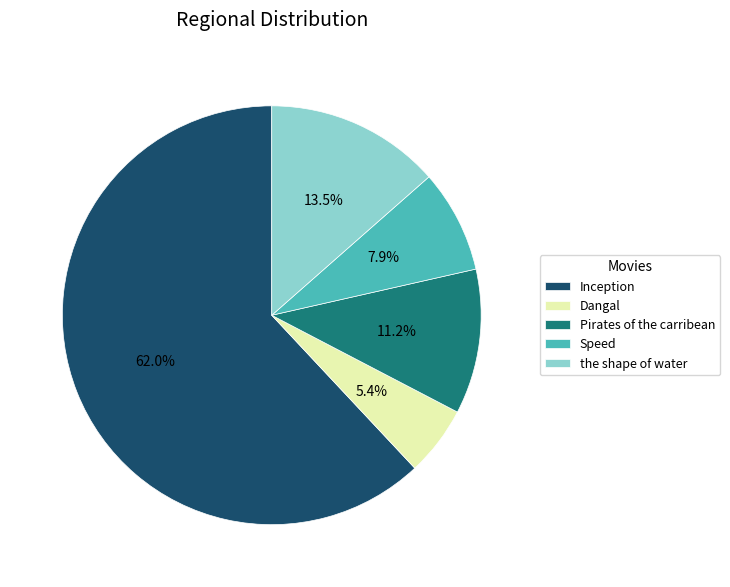

To the nearest percent, what is the difference between the largest and smallest slice percentages?

57%